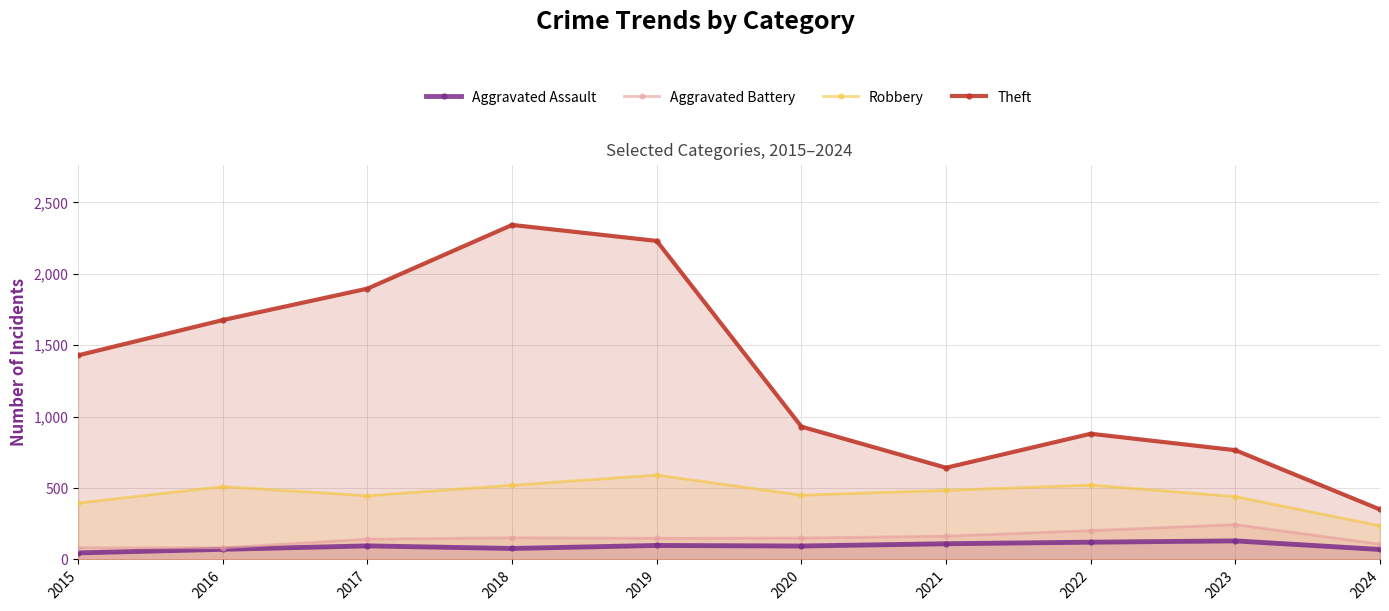

Which series has the largest range (max minus min)?

Theft